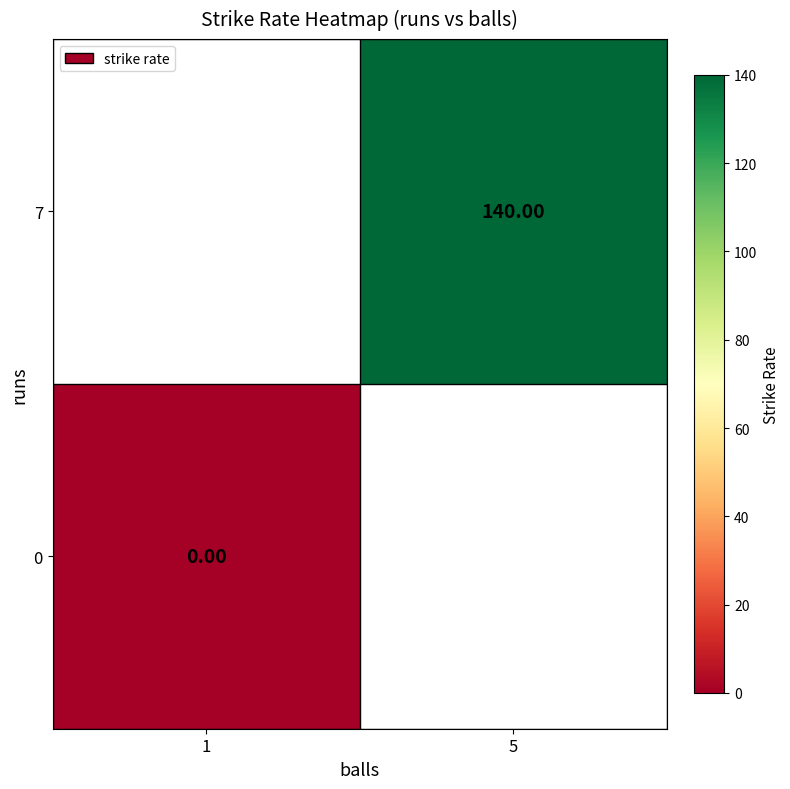

What is the maximum value shown in the chart?

140.0